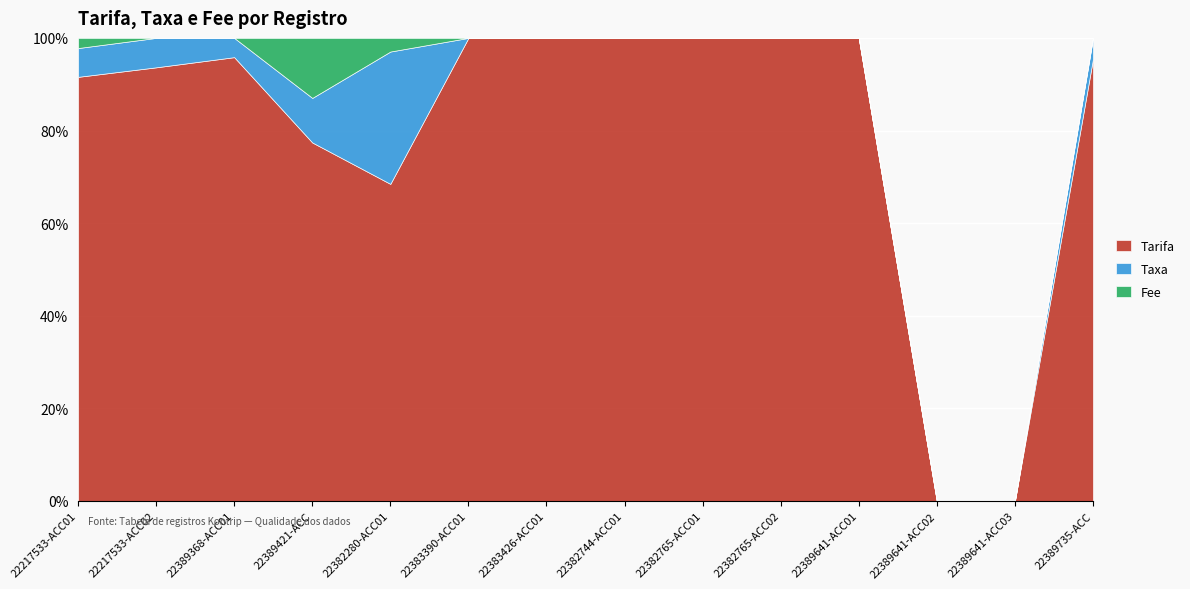

How many lines are shown in the chart?

3